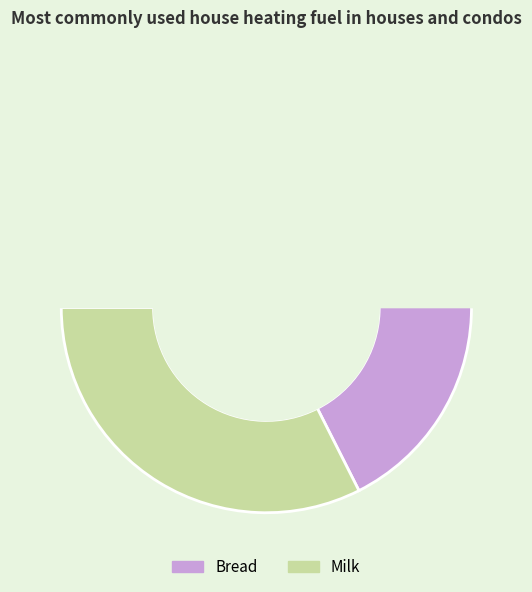

How many slices are in this pie chart?

2